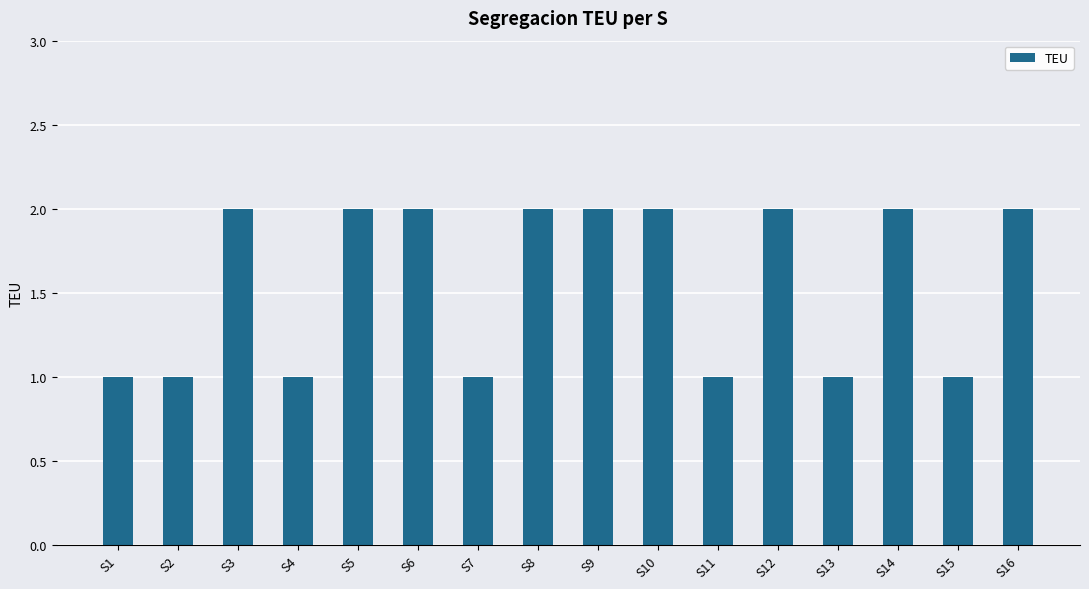

Read the value at S5.

2